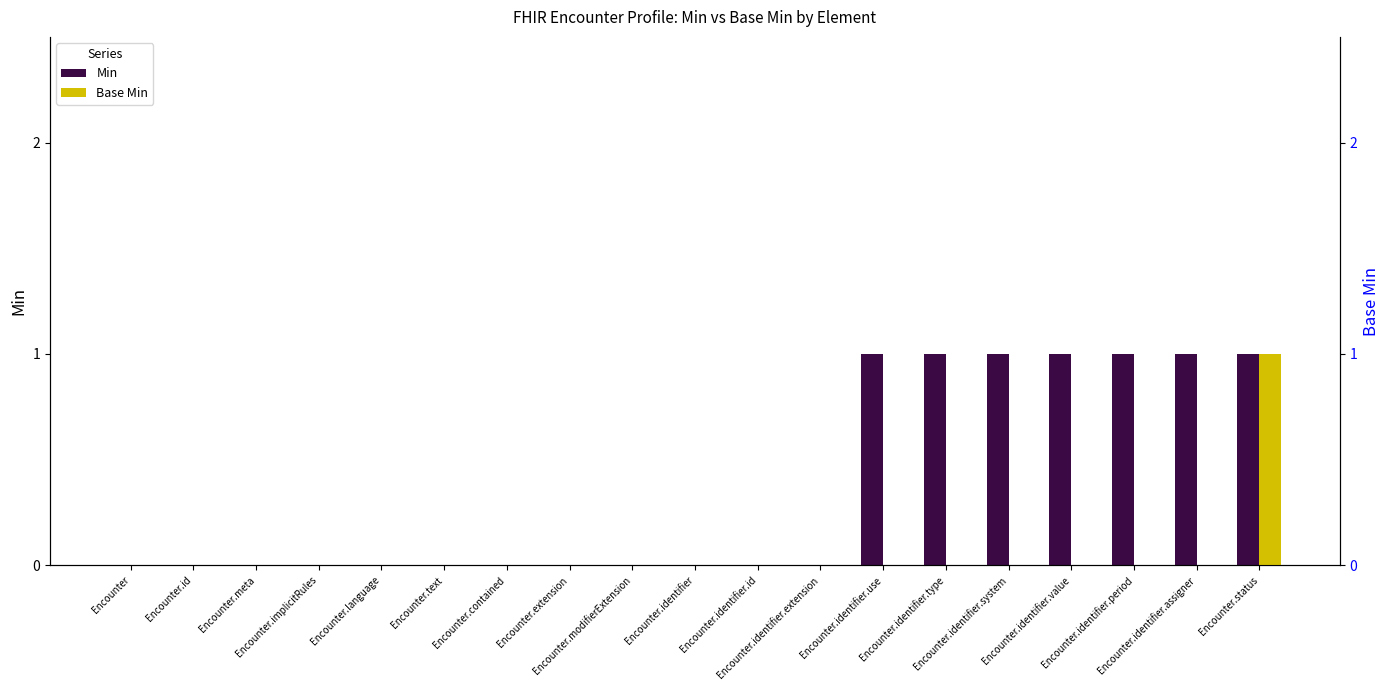

What is the label of the 13th bar from the left?

Encounter.identifier.use